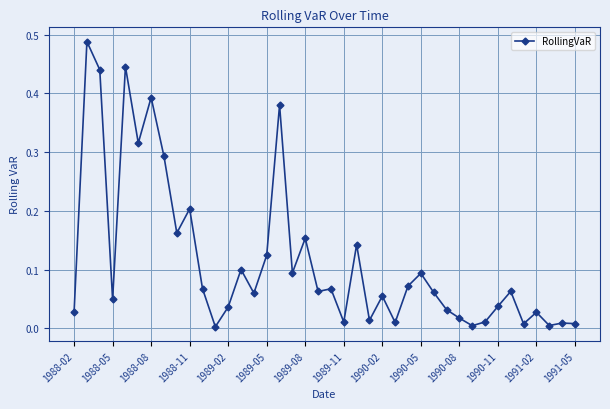

Count the number of categories in the chart.

40